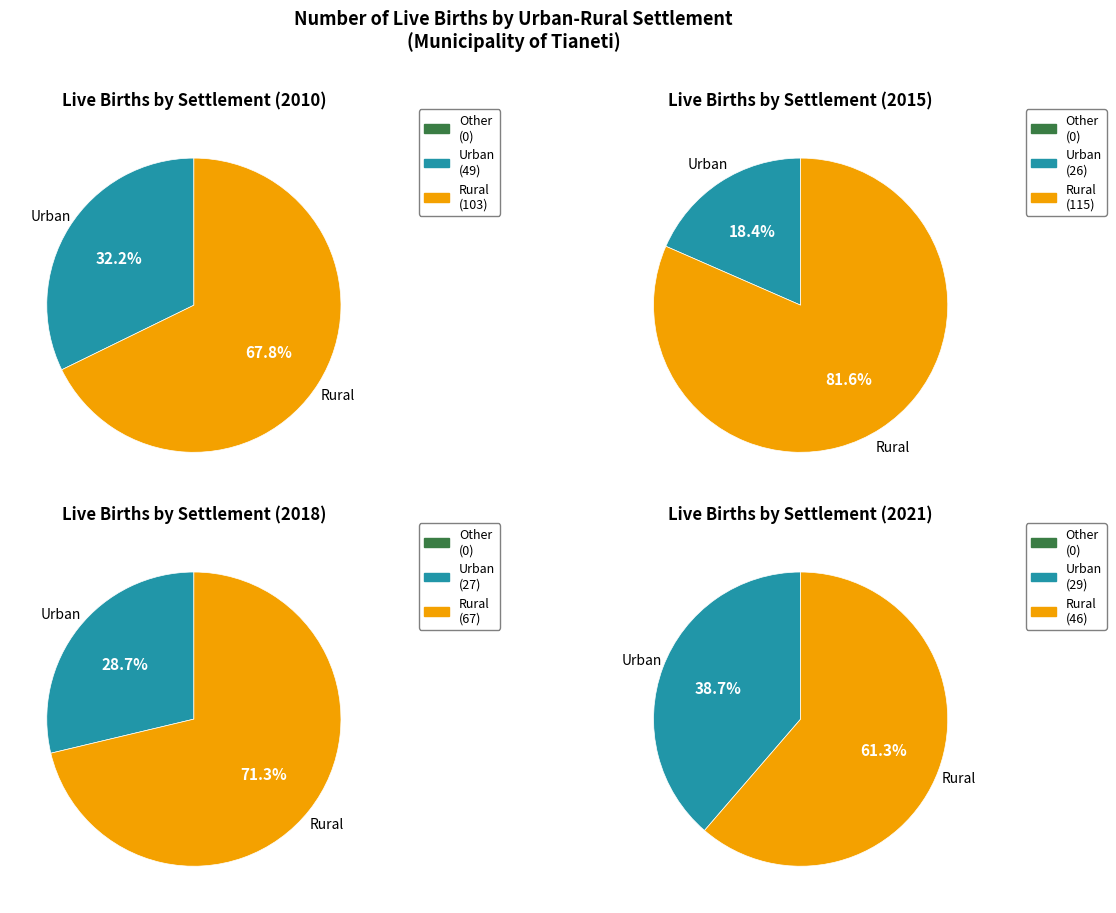

Is 2019 the majority of the pie?

No